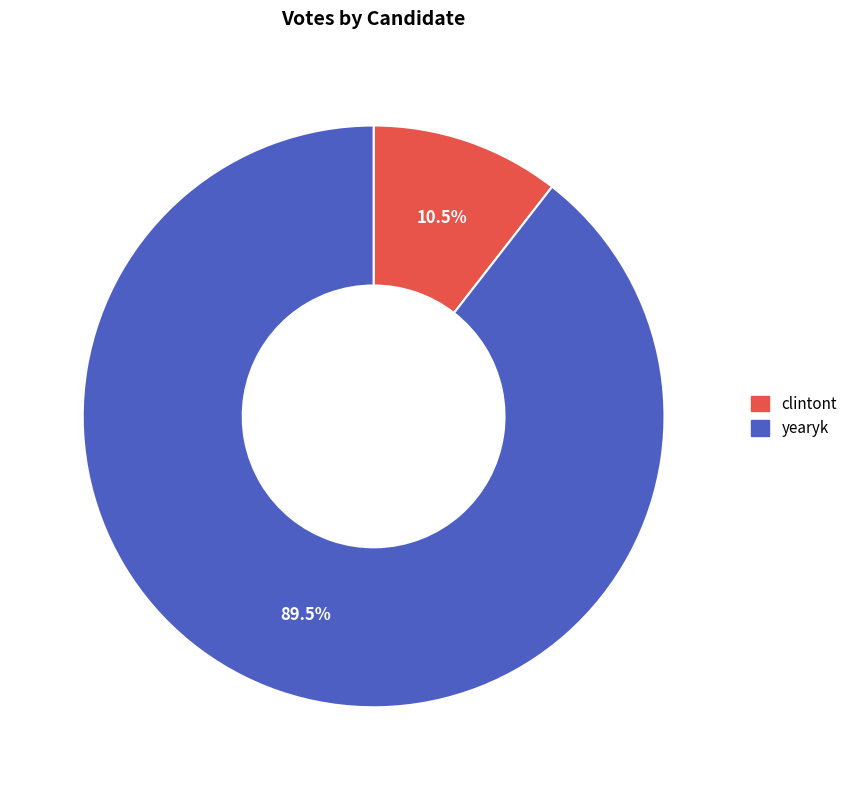

Which slice is the smallest?

clintont